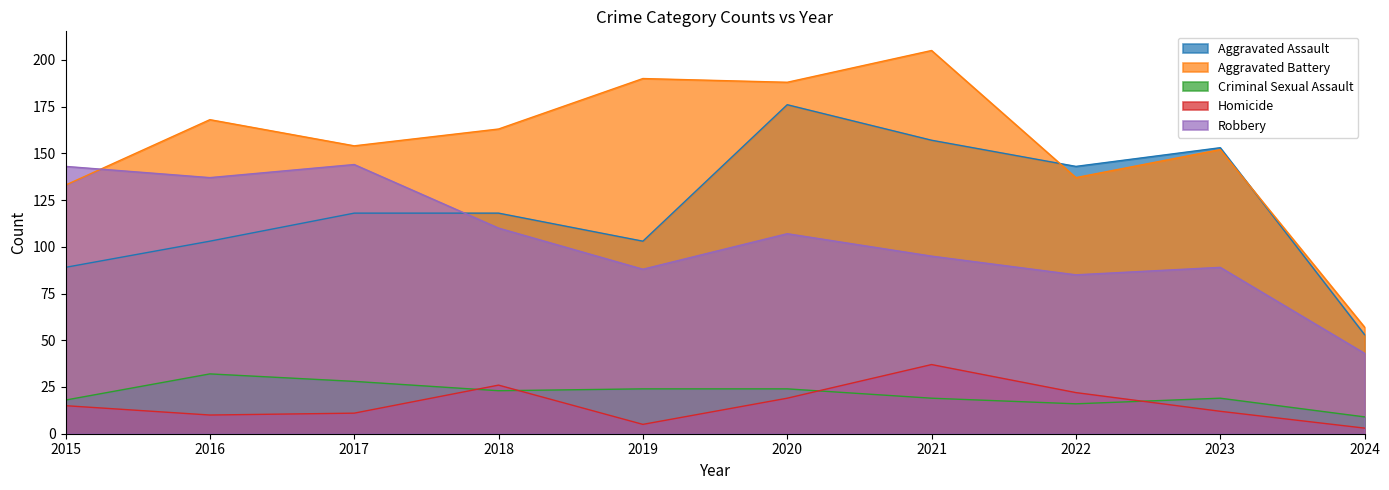

Reading right to left, transcribe all the data shown in this chart.

Aggravated Assault: 53	153	143	157	176	103	118	118	103	89
Aggravated Battery: 57	152	137	205	188	190	163	154	168	133
Criminal Sexual Assault: 9	19	16	19	24	24	23	28	32	18
Homicide: 3	12	22	37	19	5	26	11	10	15
Robbery: 43	89	85	95	107	88	110	144	137	143